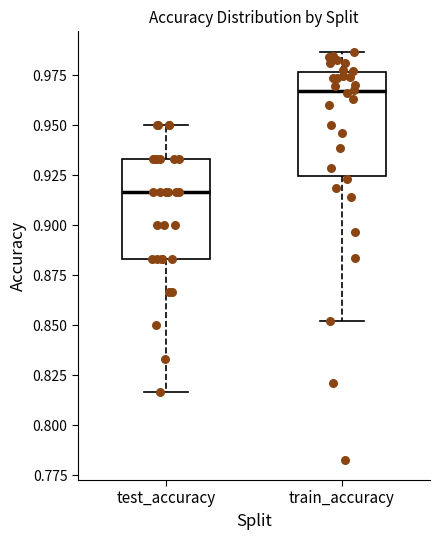

Which box's median line is the lowest?

test_accuracy